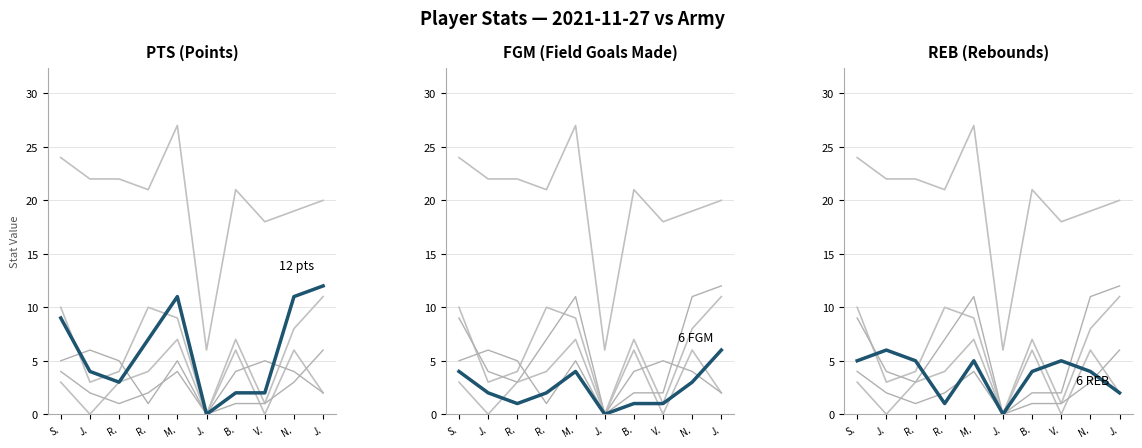

True or false: FGM has more than 2 interior local peaks.

False